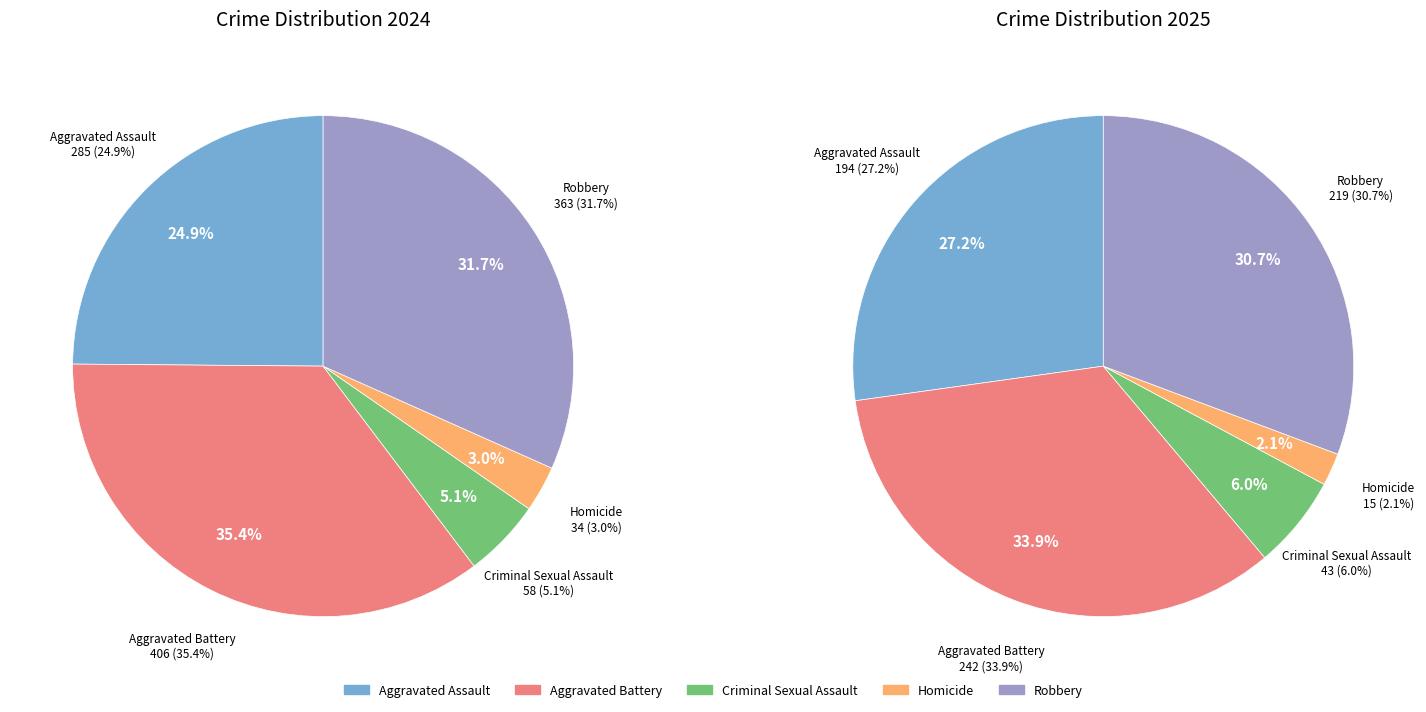

Combined, what portion of the pie is 2 and 3?

8.0%